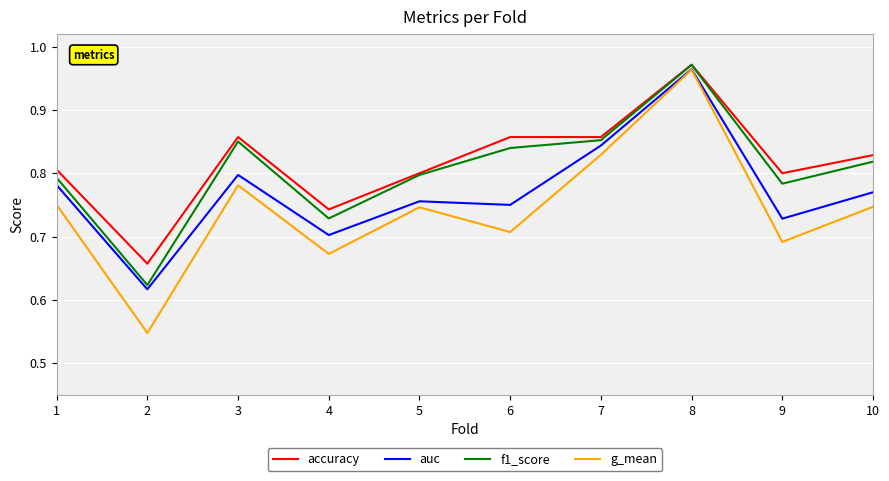

At which category is the sum across all series the highest?

8